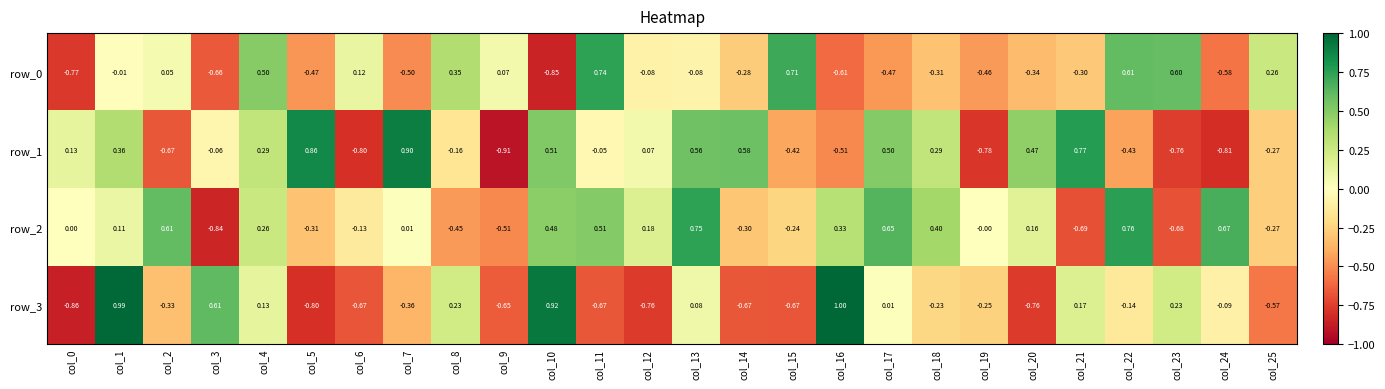

Count the number of data series in this chart.

4